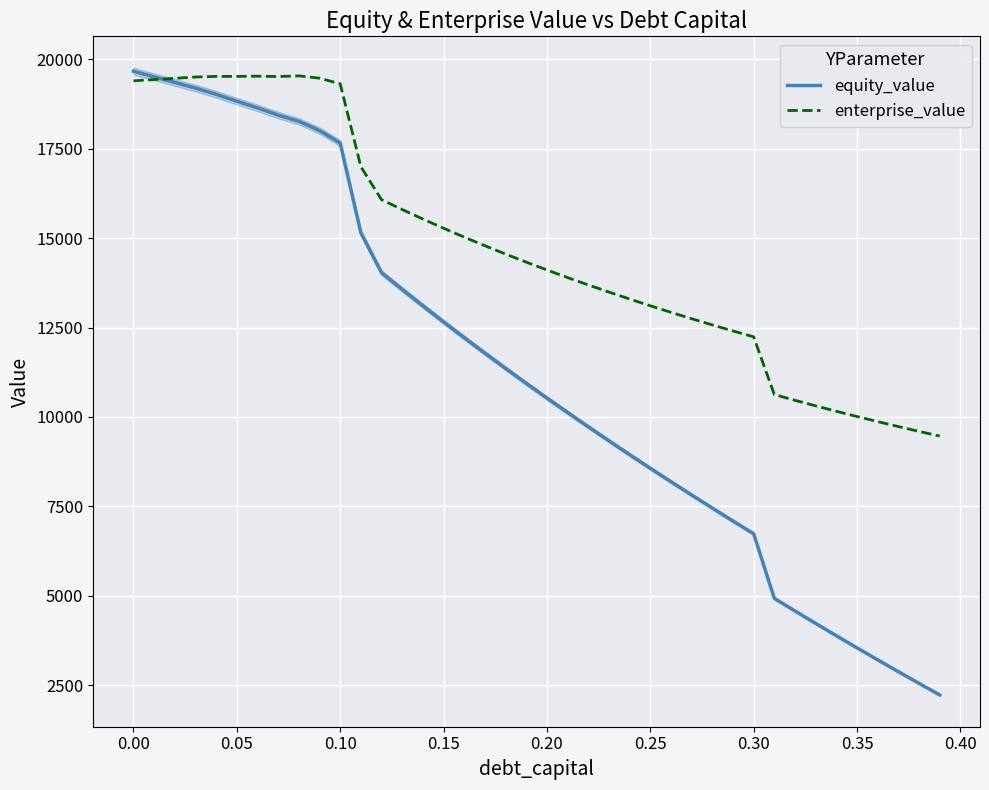

The value of enterprise_value at 0.30 is 12239.4. True or false?

True